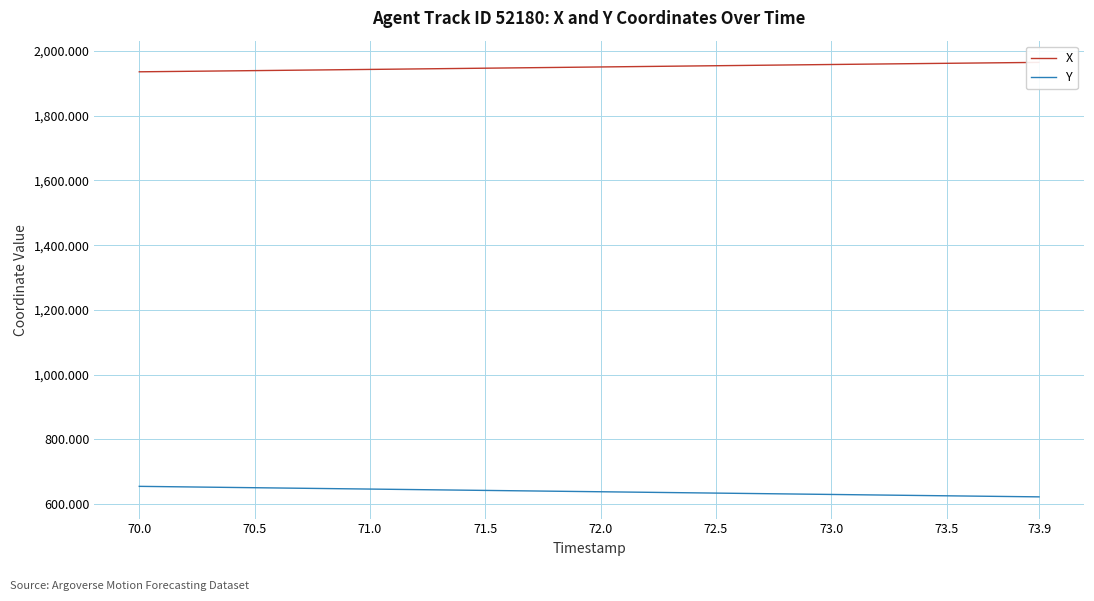

True or false: X and Y cross at least once.

False